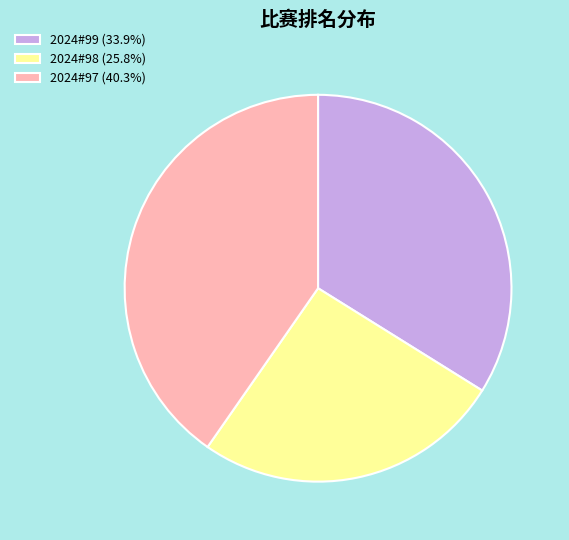

What is the largest slice in the pie chart?

2024#97